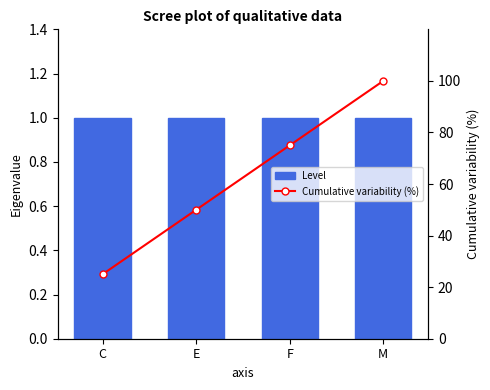

What is the difference between the second highest and second lowest values in the Cumulative variability (%) series?

25